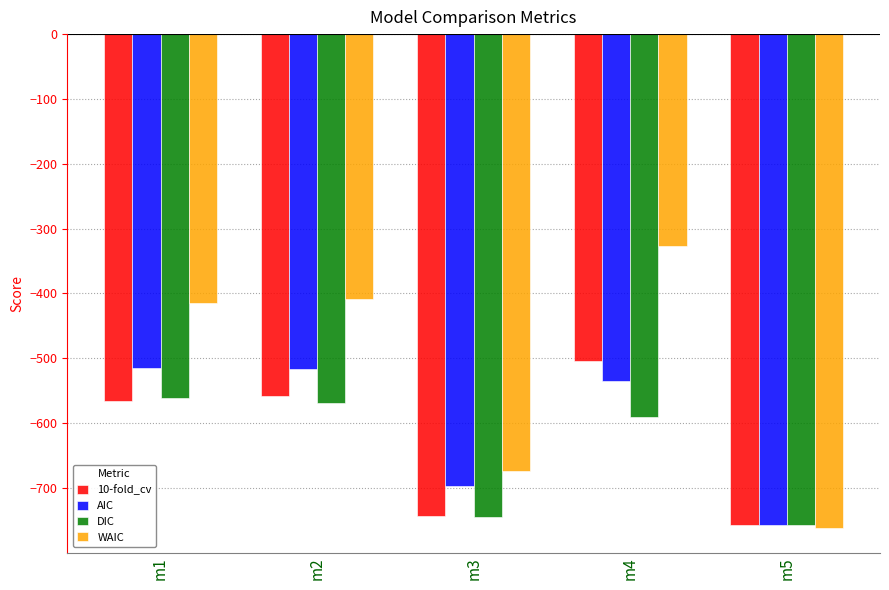

What is the value of the AIC bar at the 4th from the left?

-534.8